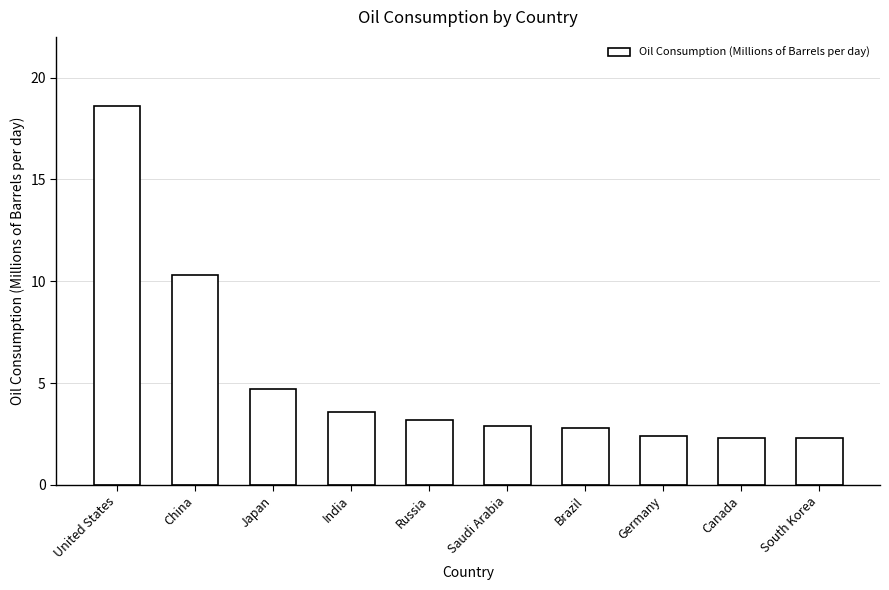

Is it true that the value at China is 10.3?

True